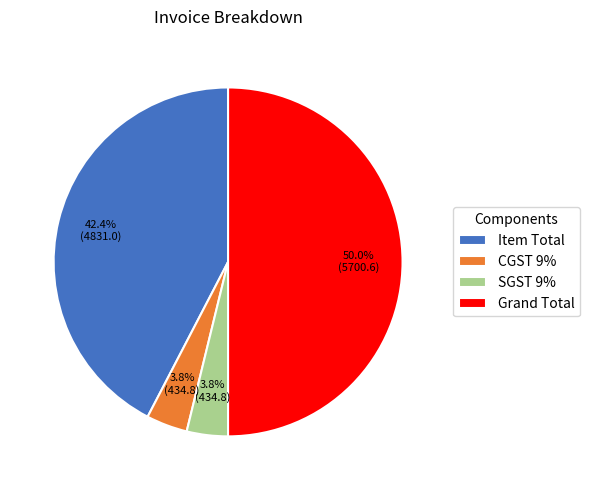

What is the largest slice in the pie chart?

Grand Total